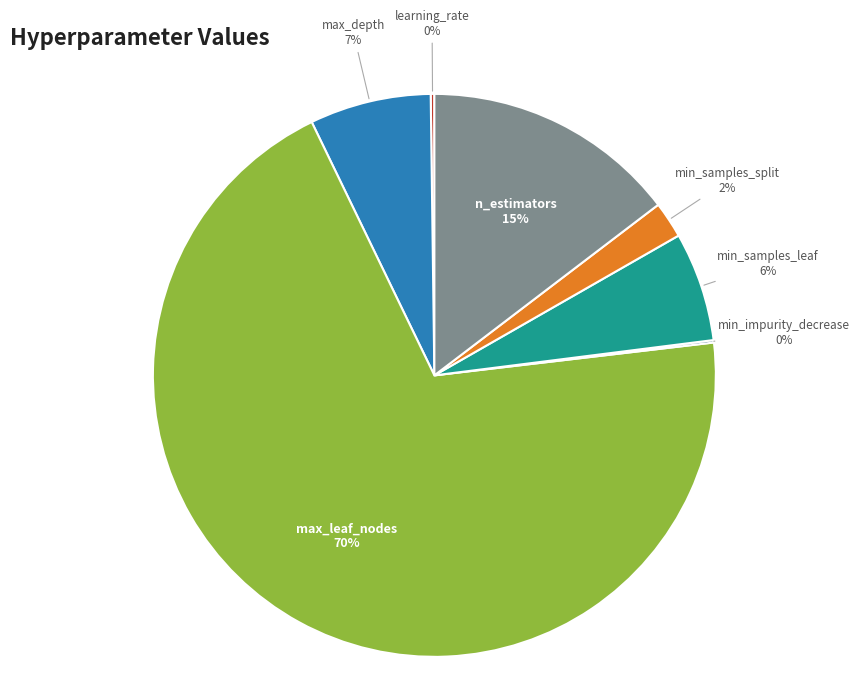

To the nearest percent, what is the difference between the largest and smallest slice percentages?

70%